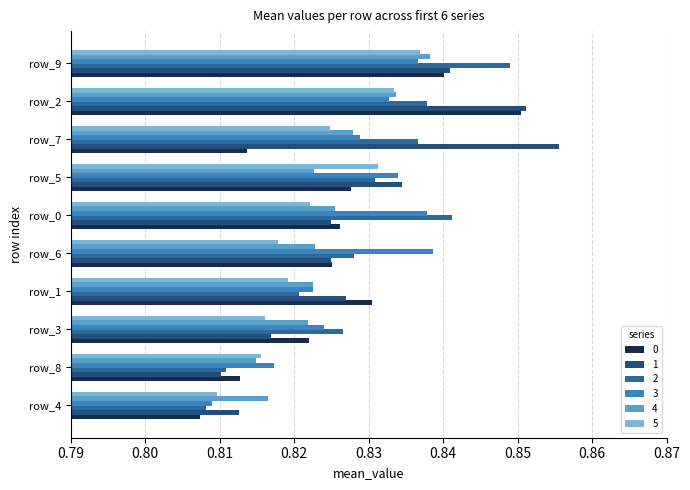

At which label does 3 reach its peak?

row_6